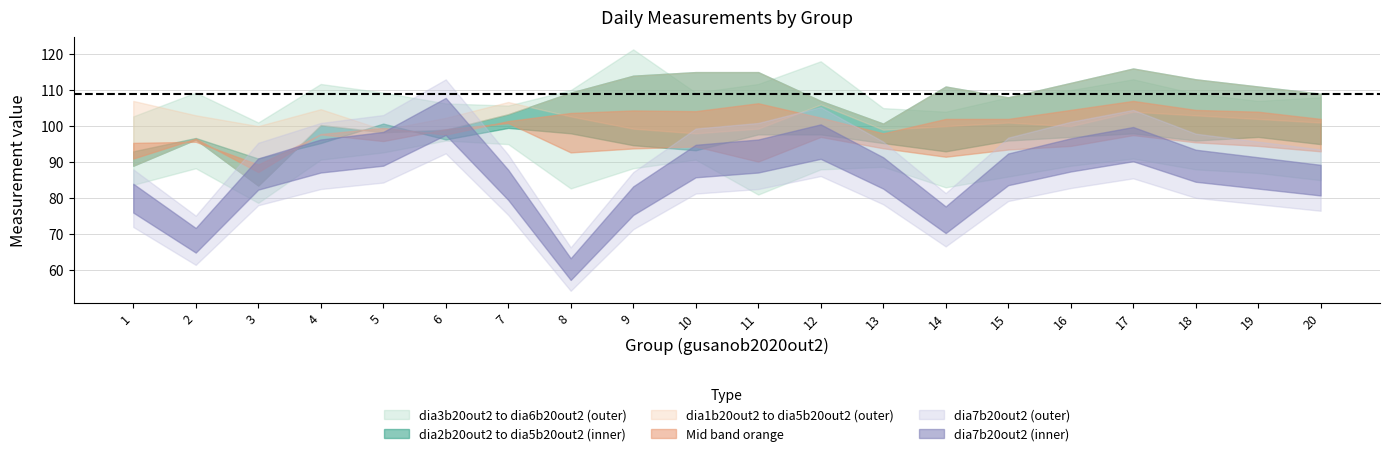

What is the difference between the maximum and minimum values in the dia6b20out2 series?

20.3